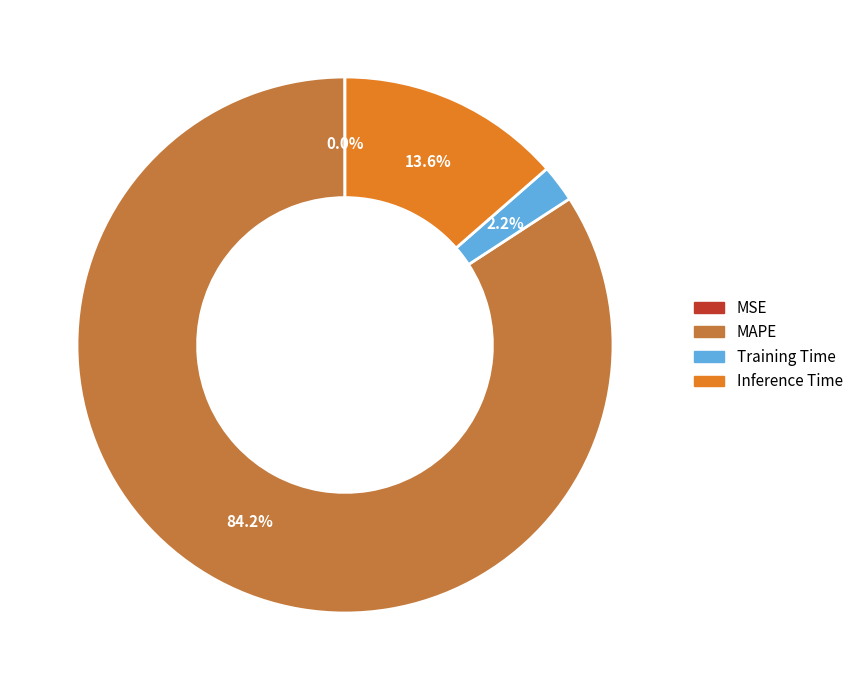

What percentage is the MAPE slice, to the nearest percent?

84%